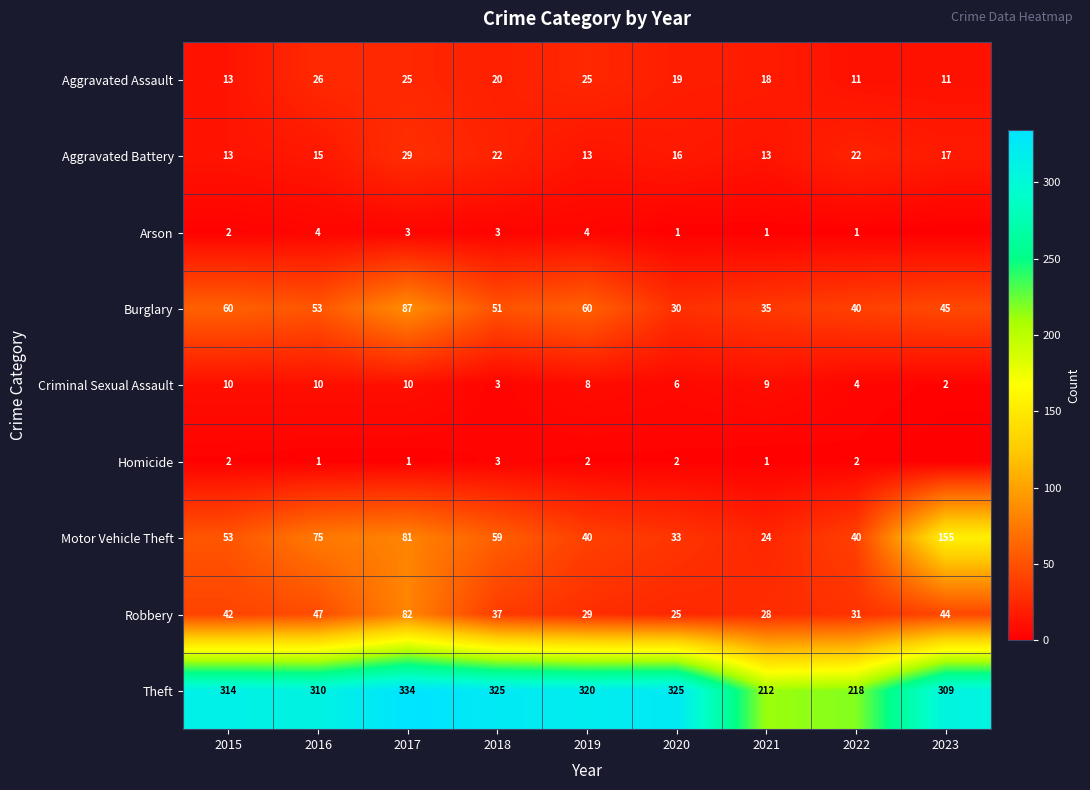

What is the total value across all series at 2018?

523